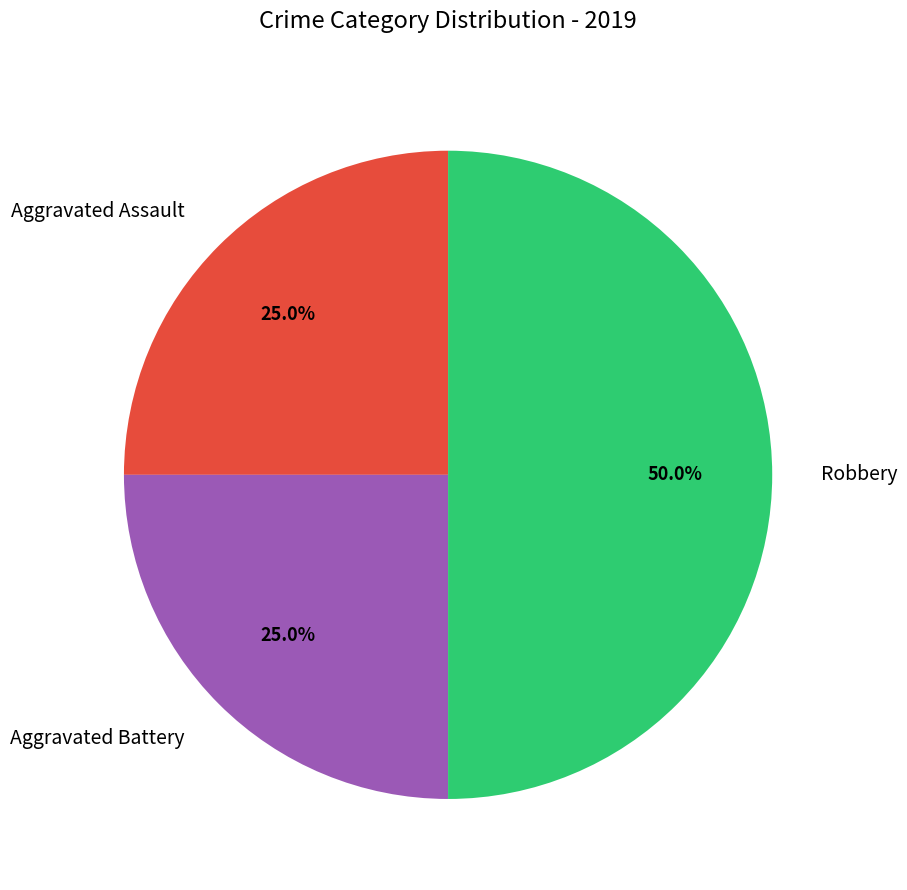

How many slices are in this pie chart?

3